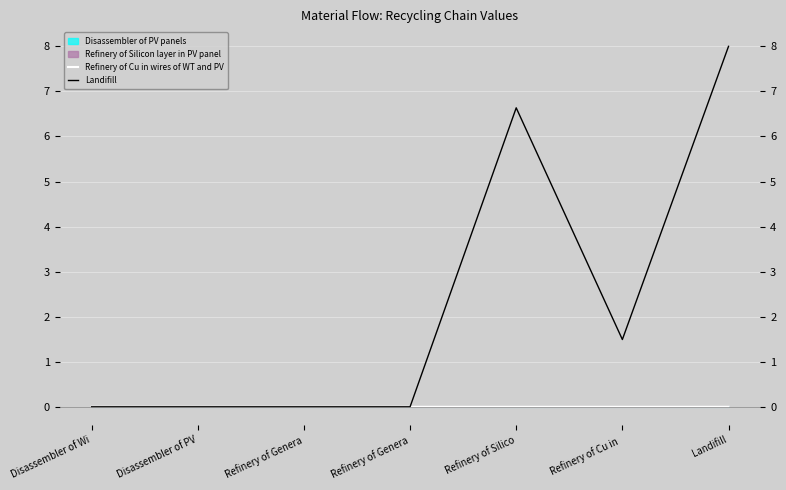

How many interior local valleys does the Landifill series have?

1